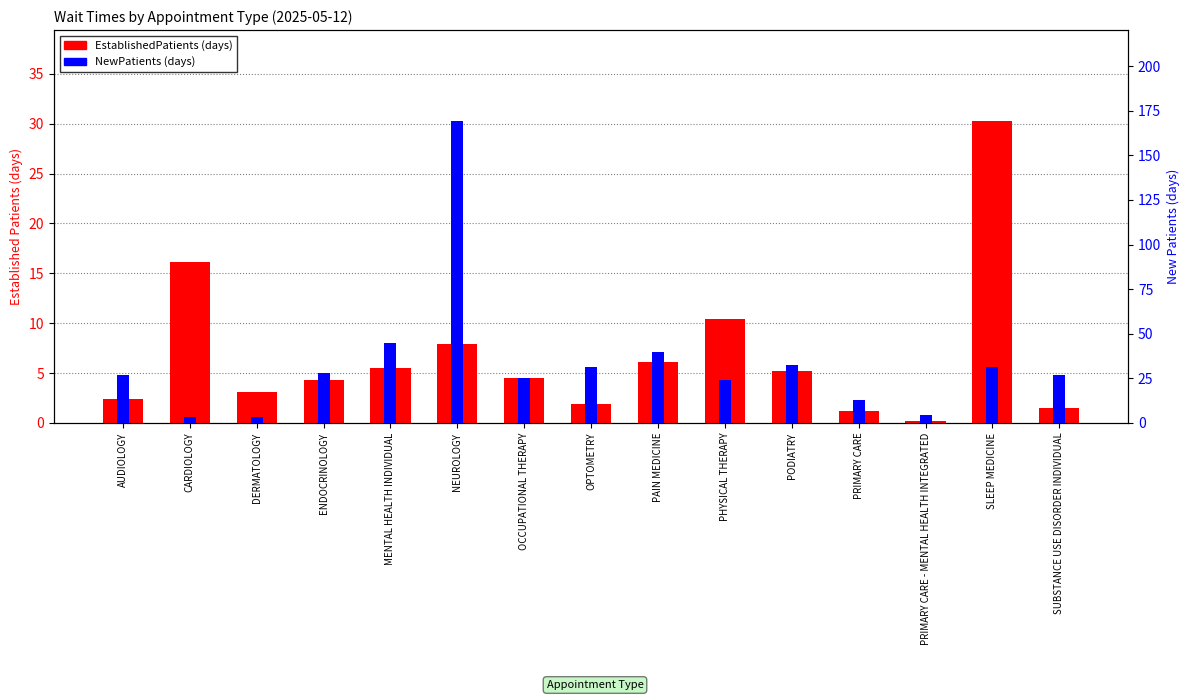

The value of NewPatients at PRIMARY CARE is 12.9. True or false?

True